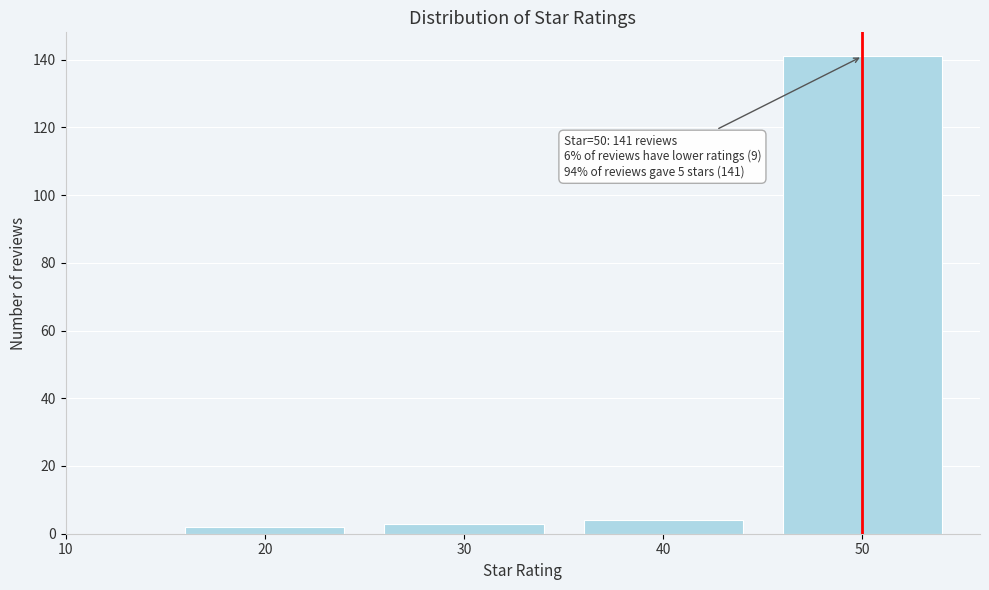

Reading right to left, transcribe all the data shown in this chart.

50=141	40=4	30=3	20=2